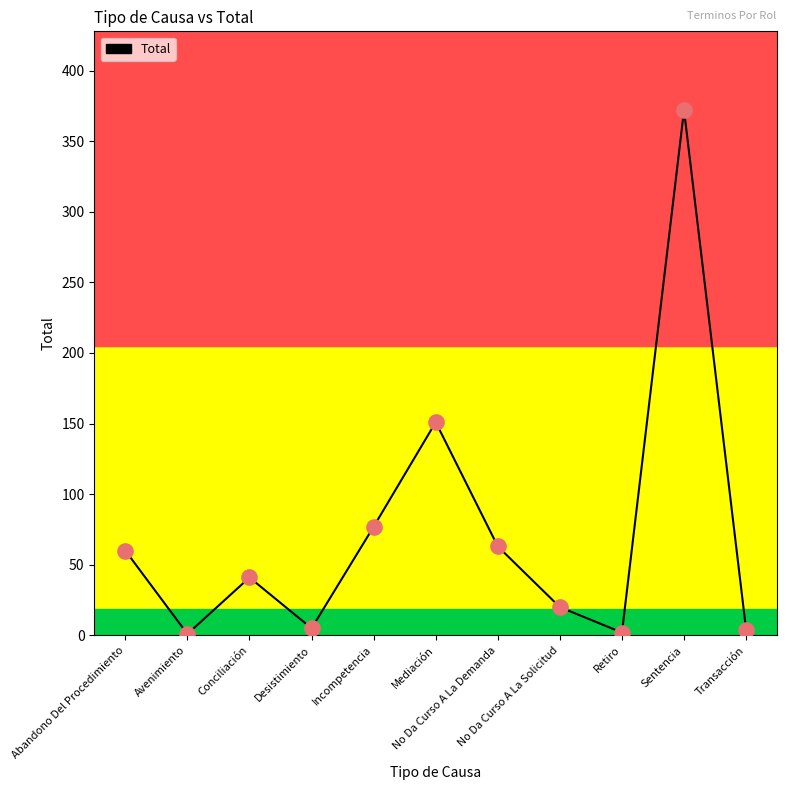

Between Retiro and No Da Curso A La Demanda, which is larger?

No Da Curso A La Demanda